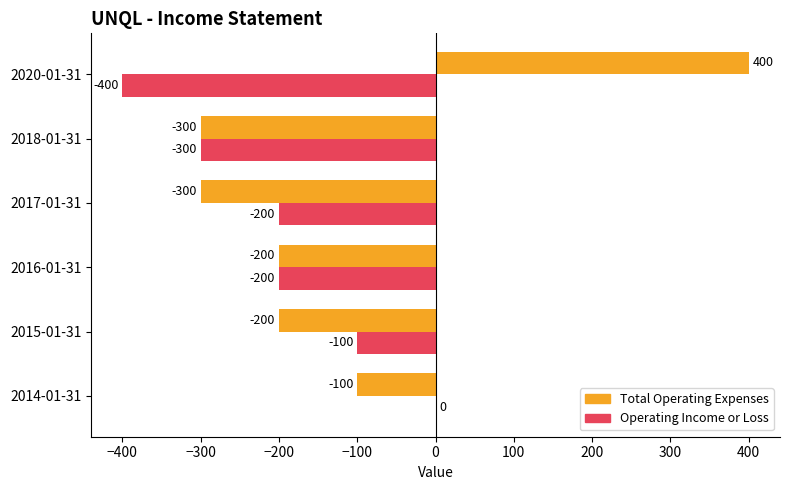

What is the sum of the Total Operating Expenses values at 2015-01-31 and 2014-01-31?

-300